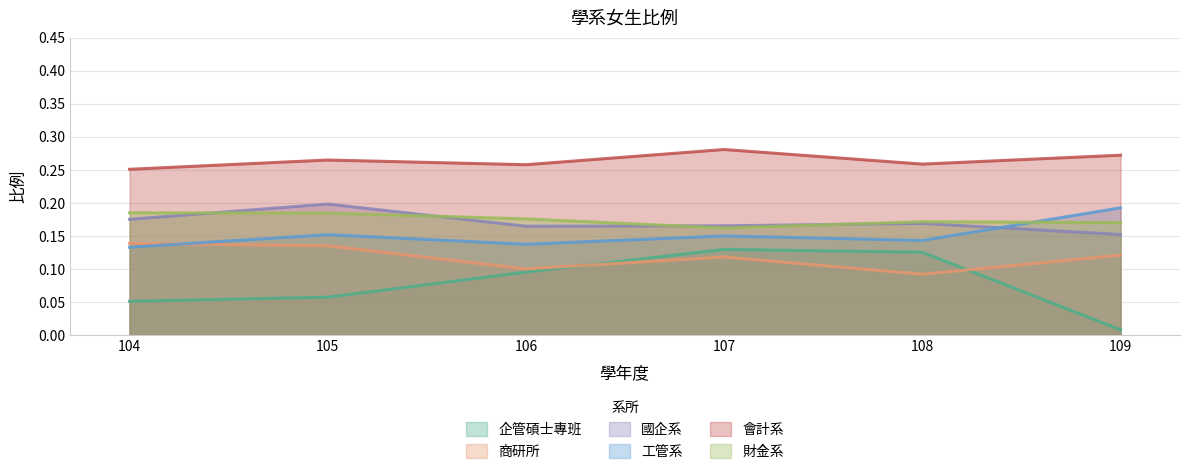

Reading right to left, what are all the values shown in this chart?

企管碩士專班: 109=0.0	108=0.1	107=0.1	106=0.1	105=0.1	104=0.1
商研所: 109=0.1	108=0.1	107=0.1	106=0.1	105=0.1	104=0.1
國企系: 109=0.2	108=0.2	107=0.2	106=0.2	105=0.2	104=0.2
工管系: 109=0.2	108=0.1	107=0.1	106=0.1	105=0.2	104=0.1
會計系: 109=0.3	108=0.3	107=0.3	106=0.3	105=0.3	104=0.3
財金系: 109=0.2	108=0.2	107=0.2	106=0.2	105=0.2	104=0.2